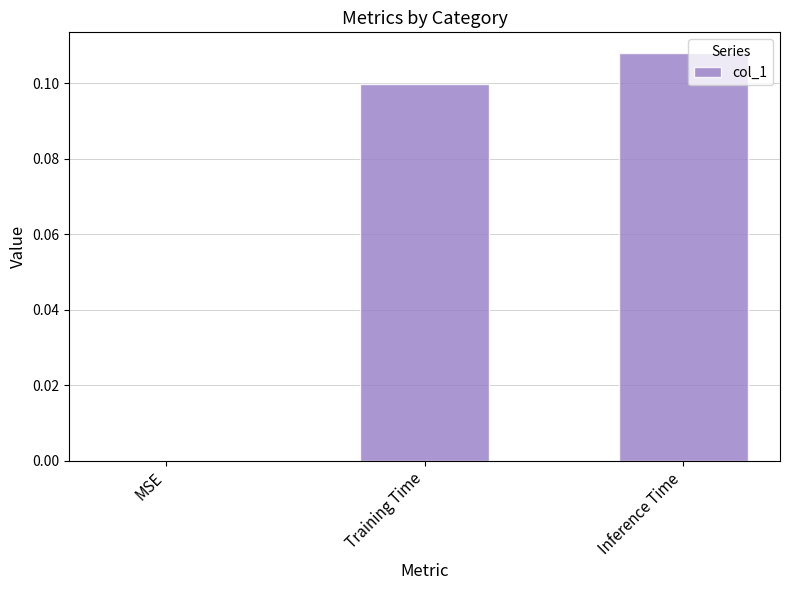

True or false: the data shows 0.2 at Training Time.

False